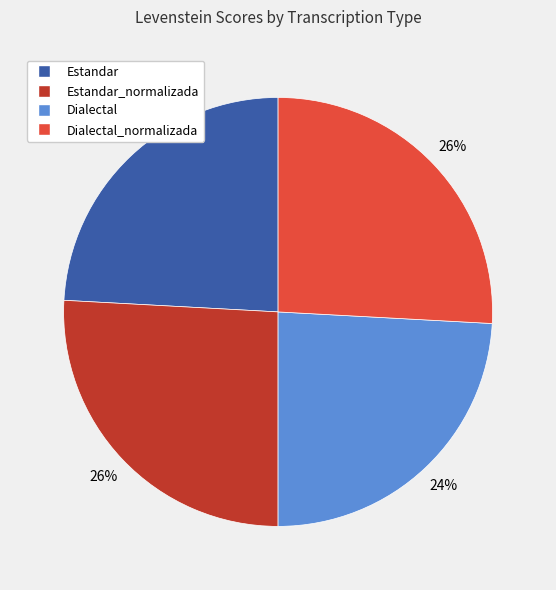

To the nearest percent, what is the average slice percentage?

25%